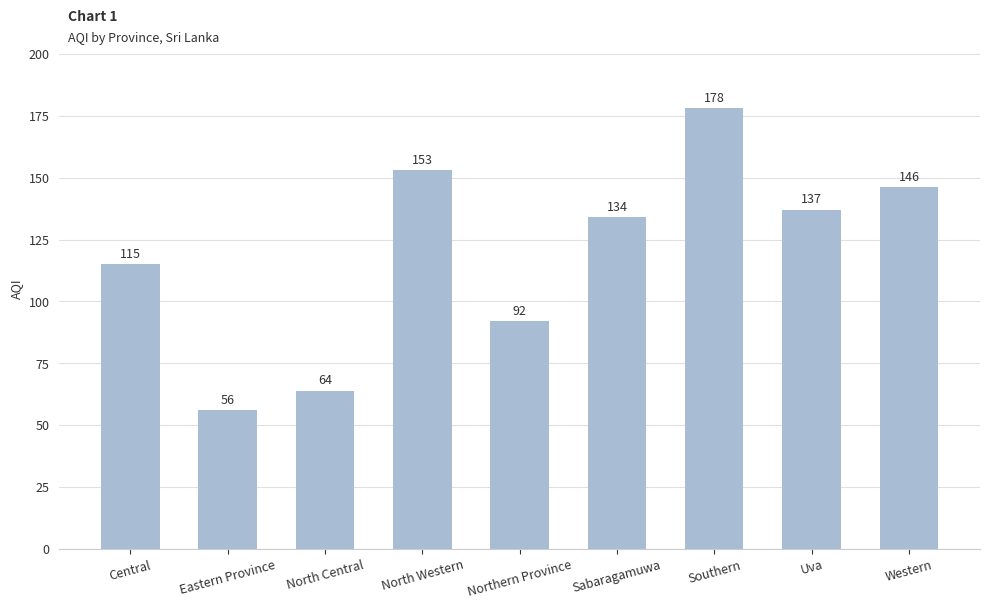

What is the change in value from Central to North Central?

-51